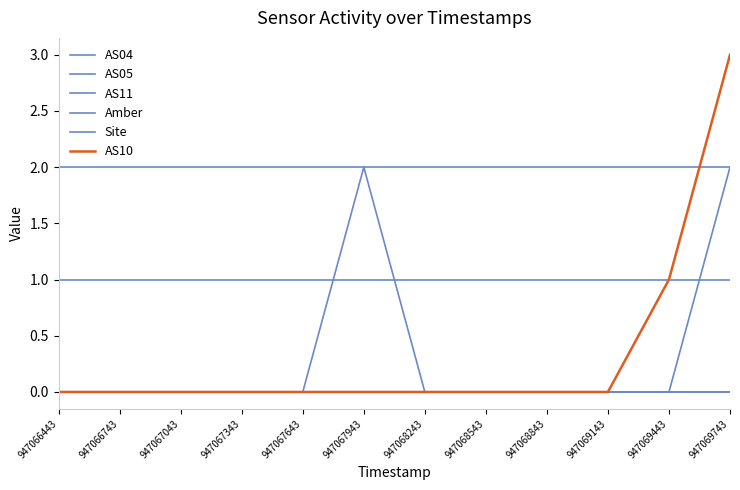

True or false: AS05 and AS04 cross at least once.

False